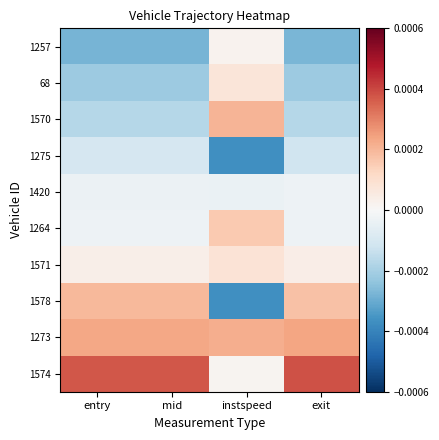

Which series has the widest spread of values?

1578